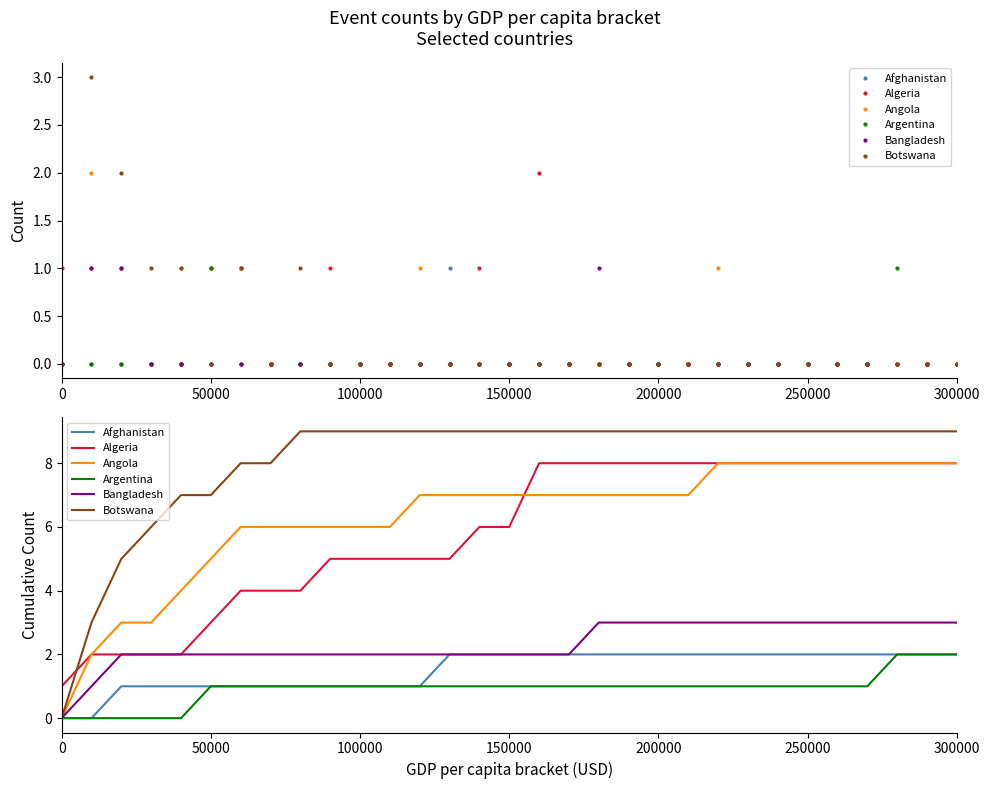

How many Angola values are between 6 and 8?

25